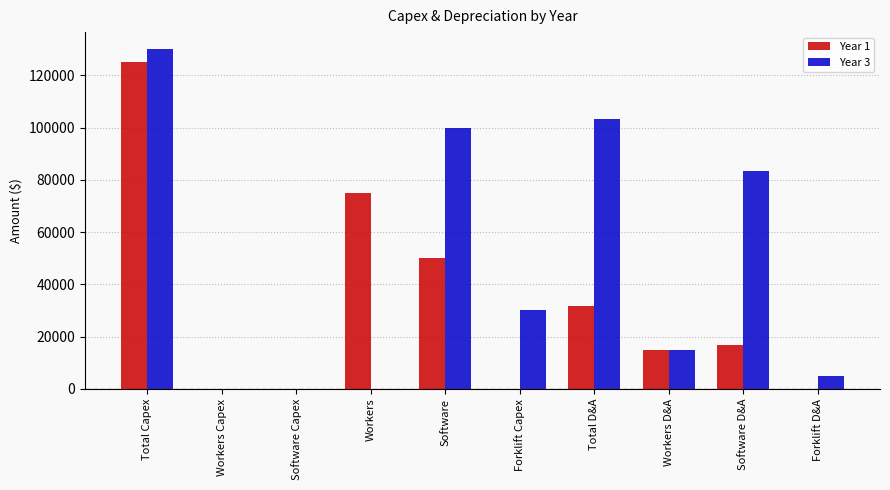

At which category does the chart reach its peak across all series?

Total Capex